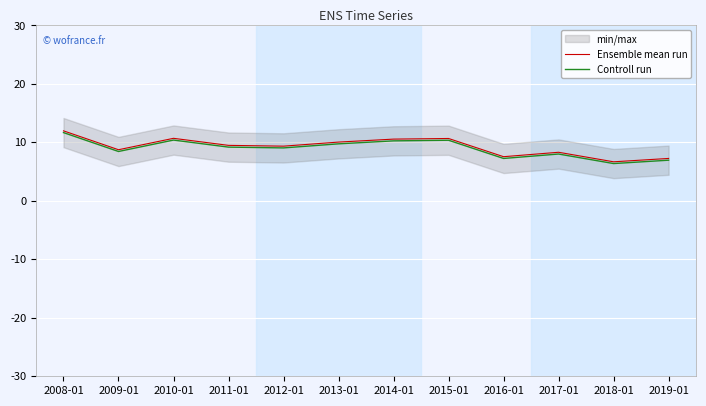

Where is Controll run nearest to the value 9?

2012-01